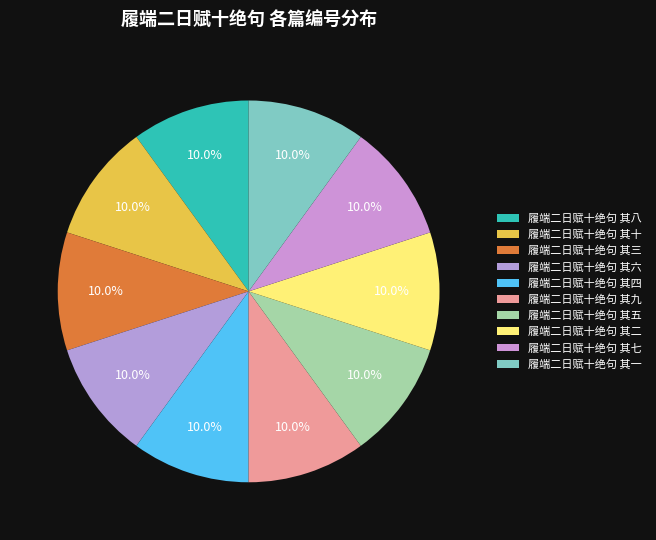

How many segments does this pie chart have?

10